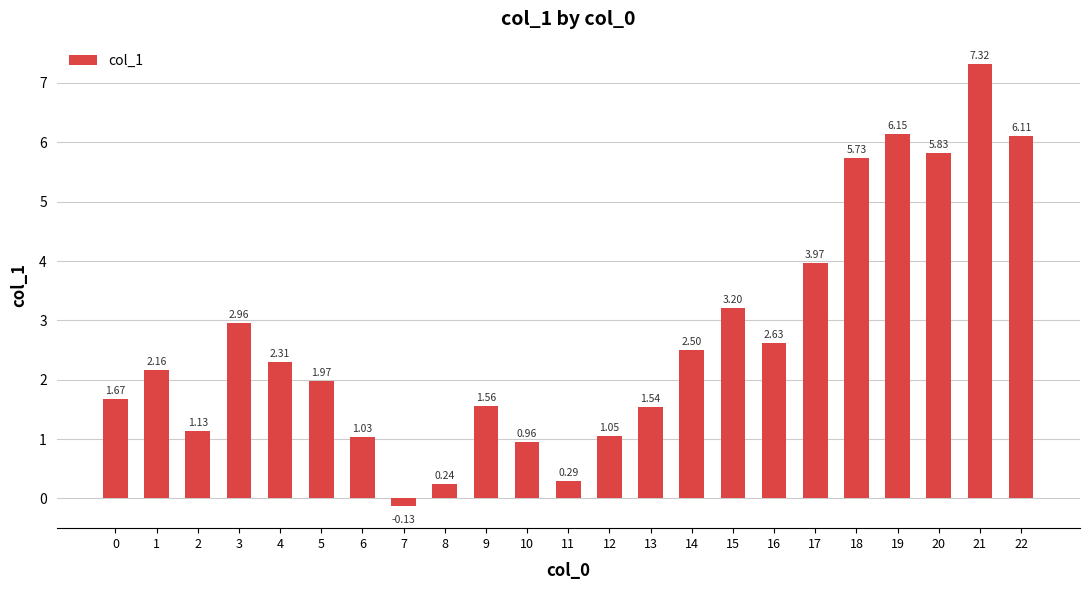

At which category does the chart reach its peak across all series?

21